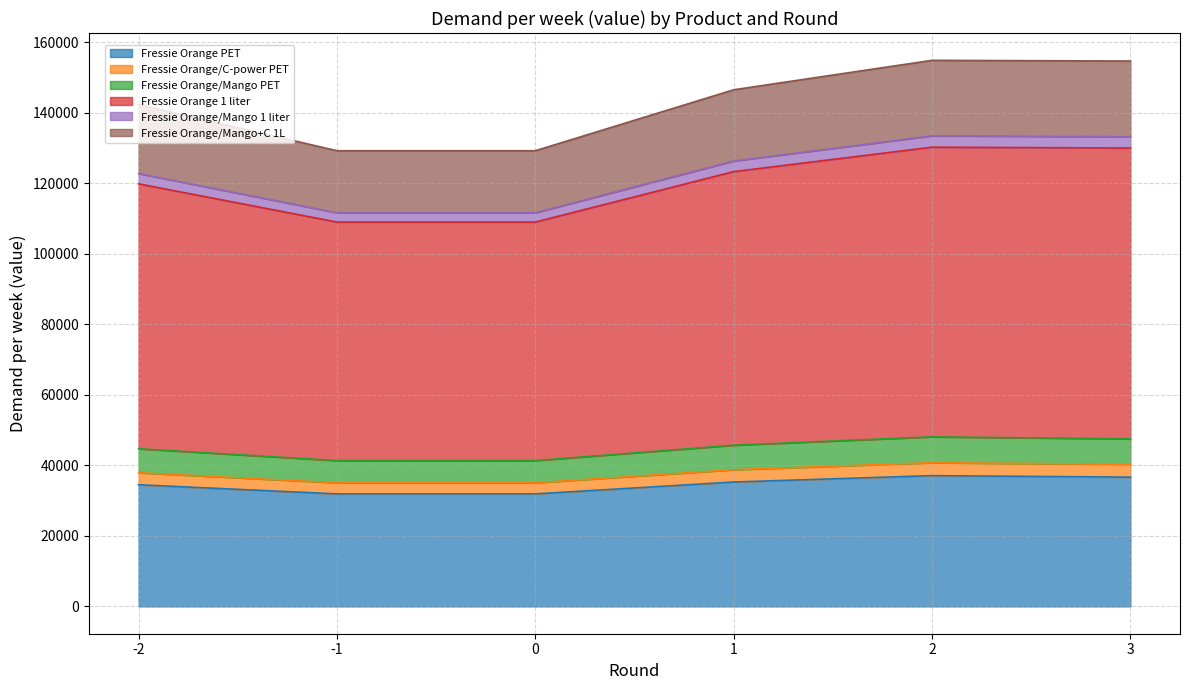

At which label is Fressie Orange/C-power PET closest to 44731?

-2